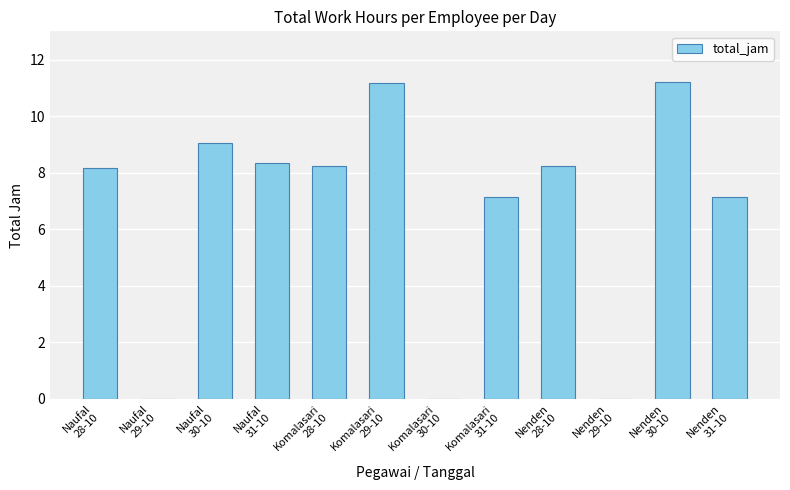

What is the maximum value shown in the chart?

11.2